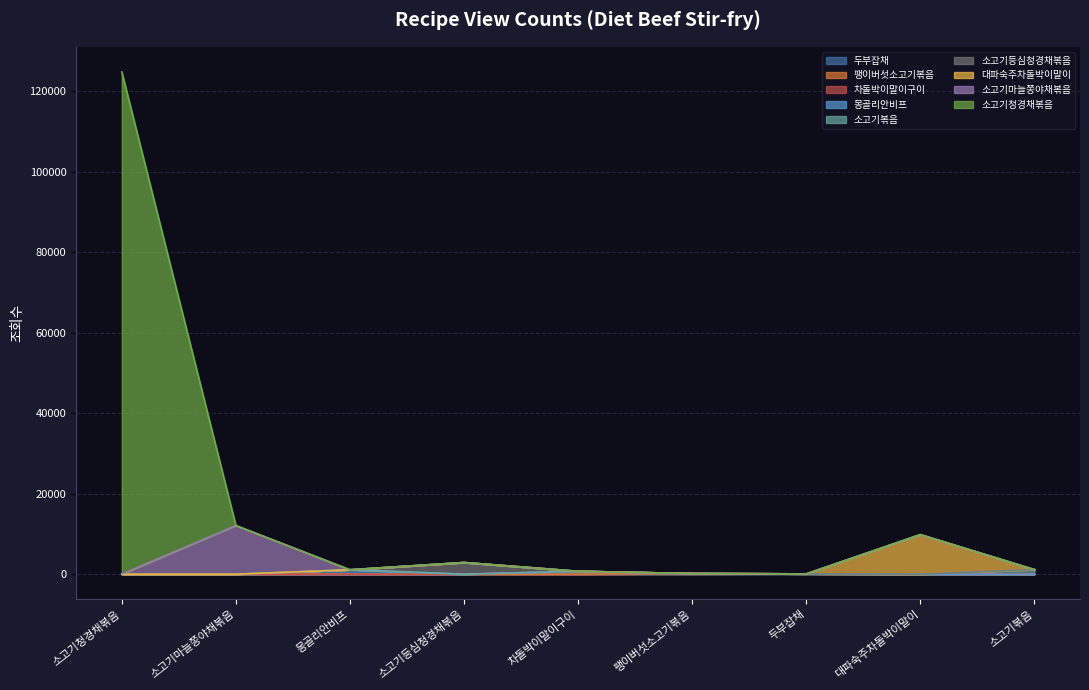

Rank the categories by value from highest to lowest.

소고기청경채볶음, 소고기마늘쫑야채볶음, 대파숙주차돌박이말이, 소고기등심청경채볶음, 소고기볶음, 몽골리안비프, 차돌박이말이구이, 팽이버섯소고기볶음, 두부잡채